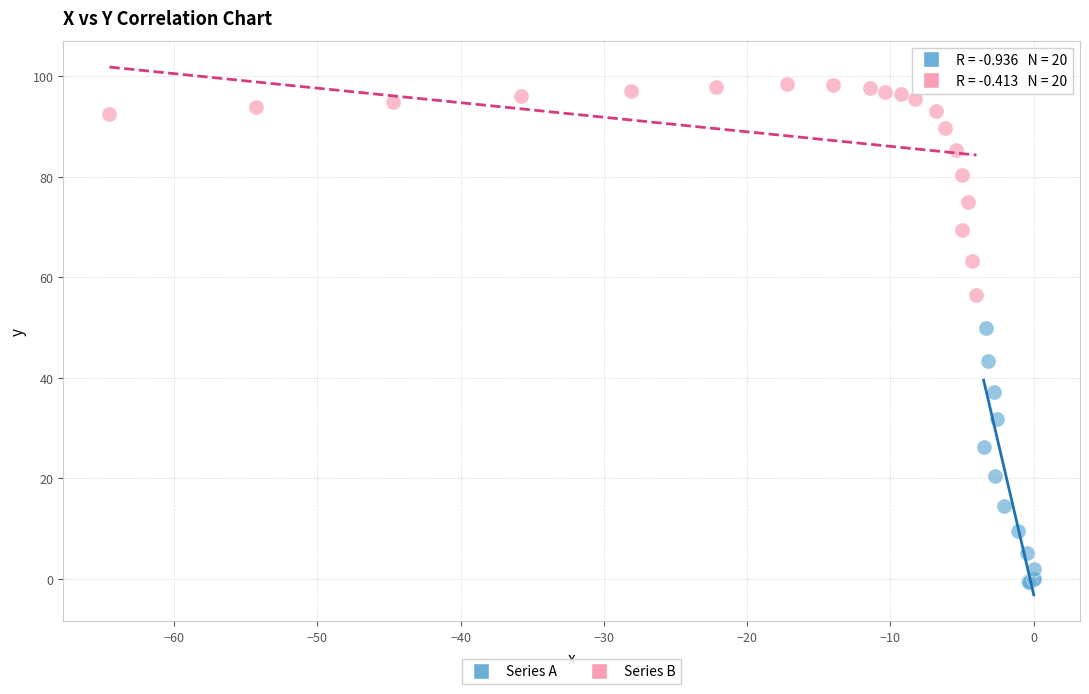

Which series has the widest spread of Y values?

Series A